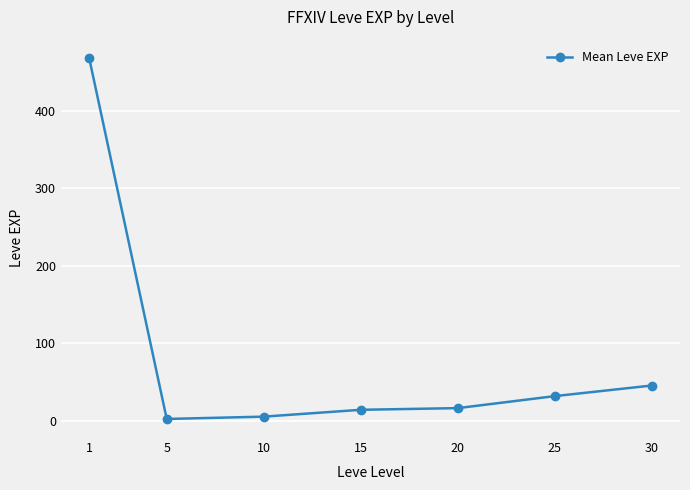

True or false: the data has more than 2 interior local peaks.

False